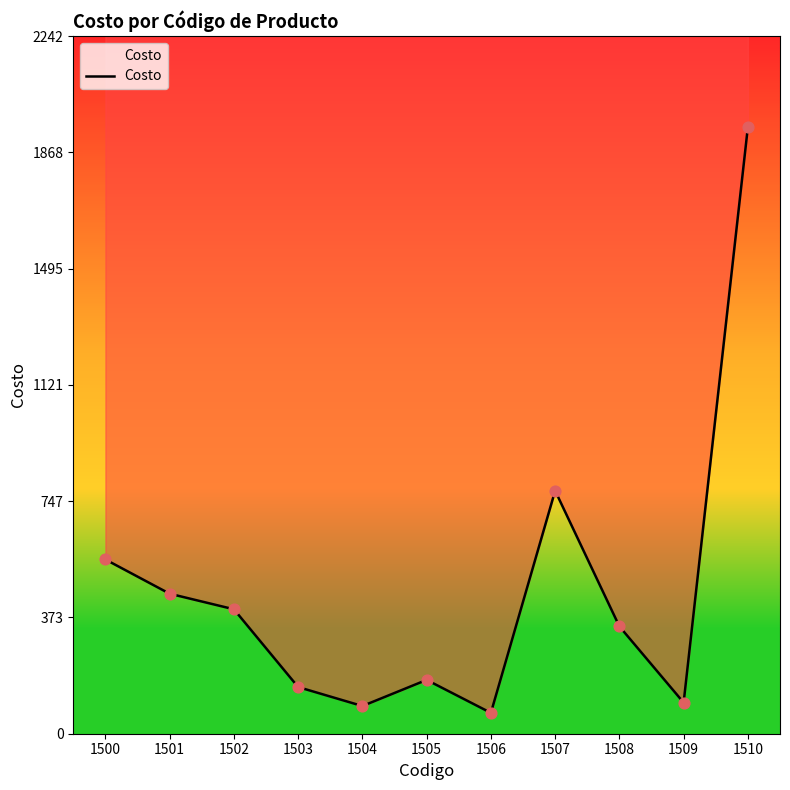

Between 1500 and 1508, which is larger?

1500